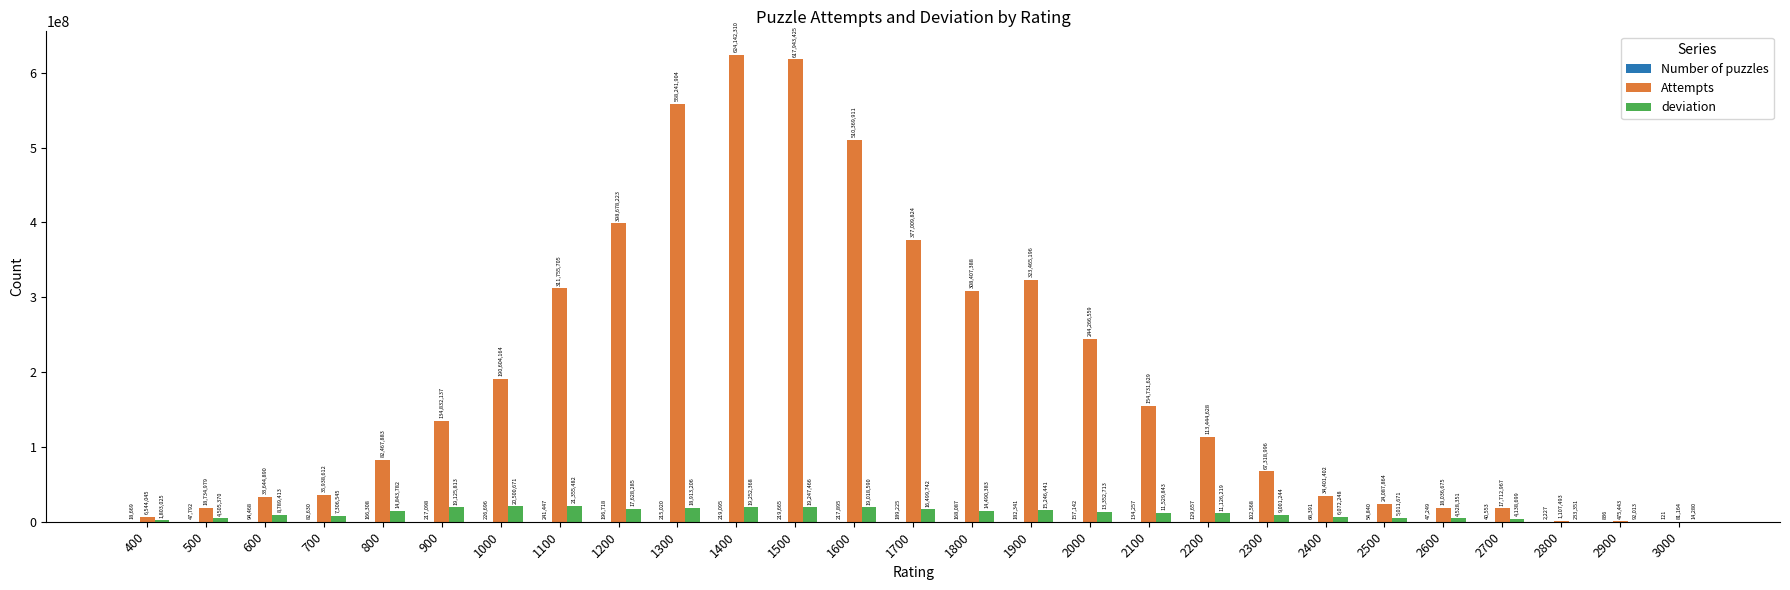

The deviation series shows 21355482 at 1100. True or false?

True